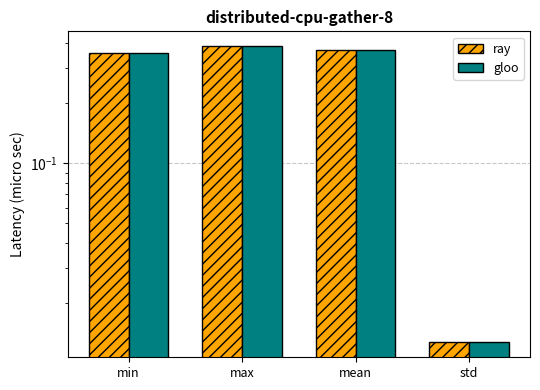

What is the total value across all series at min?

0.7